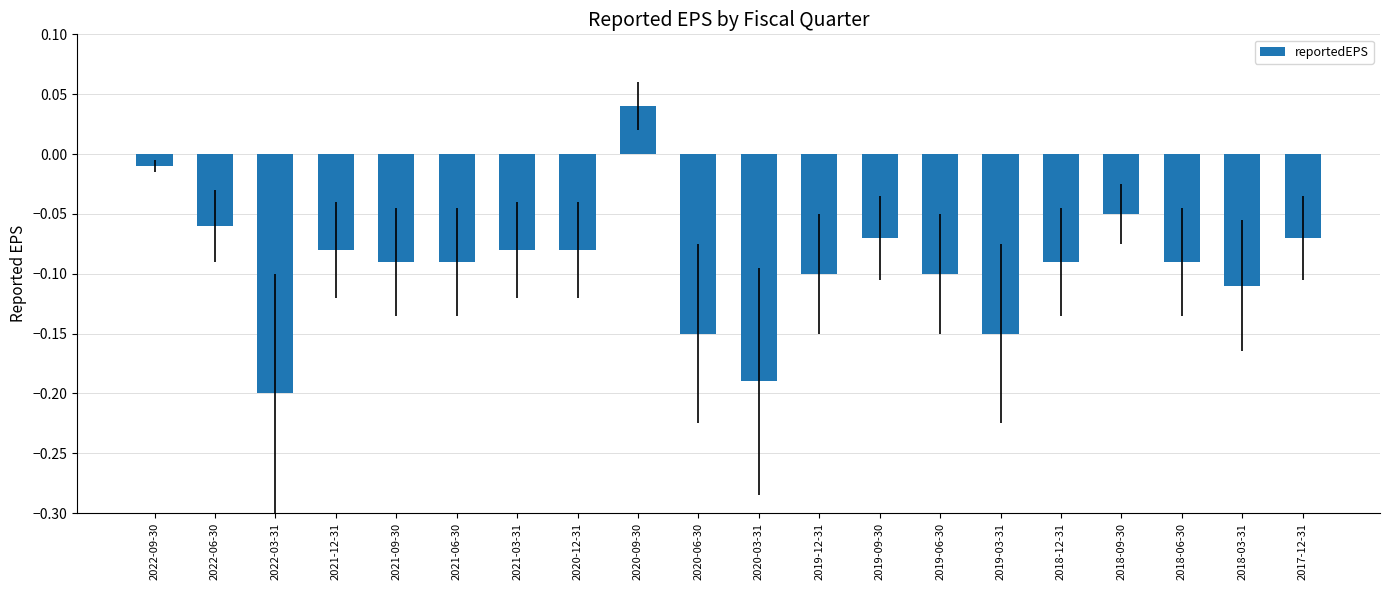

The chart shows a value of -0.0 at 2021-03-31. True or false?

False